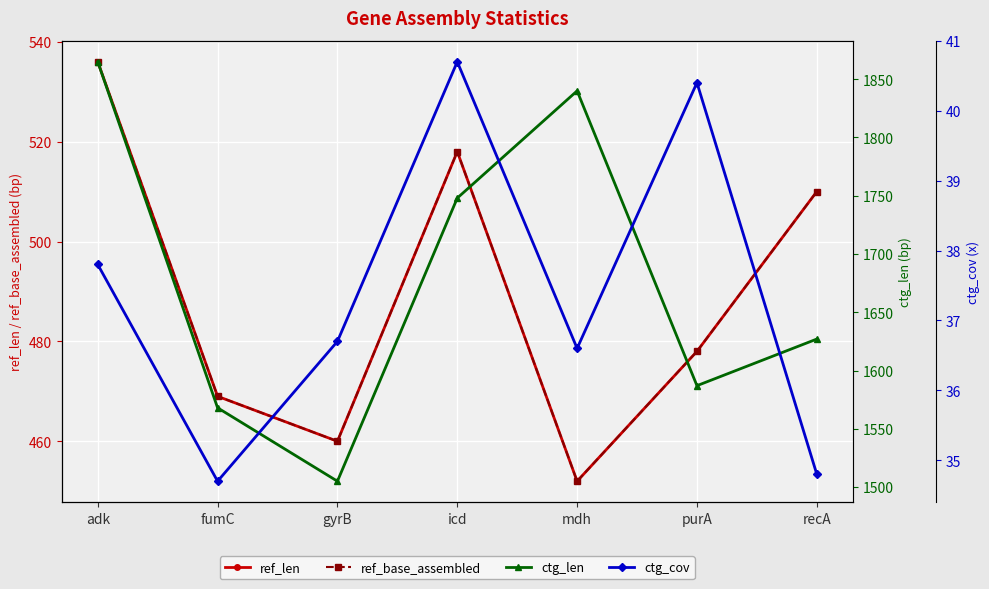

Which series has the largest range (max minus min)?

ctg_len